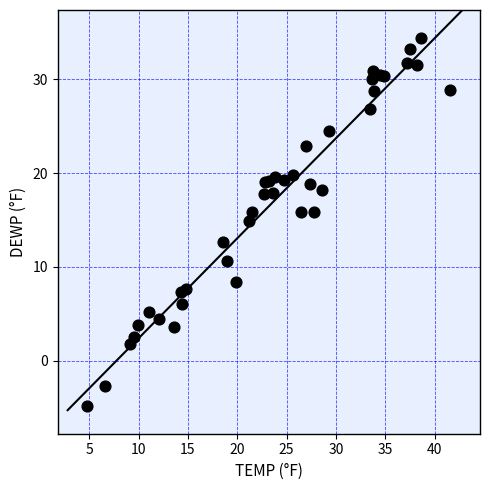

What Y value in the scatter plot is closest to 14?

14.9